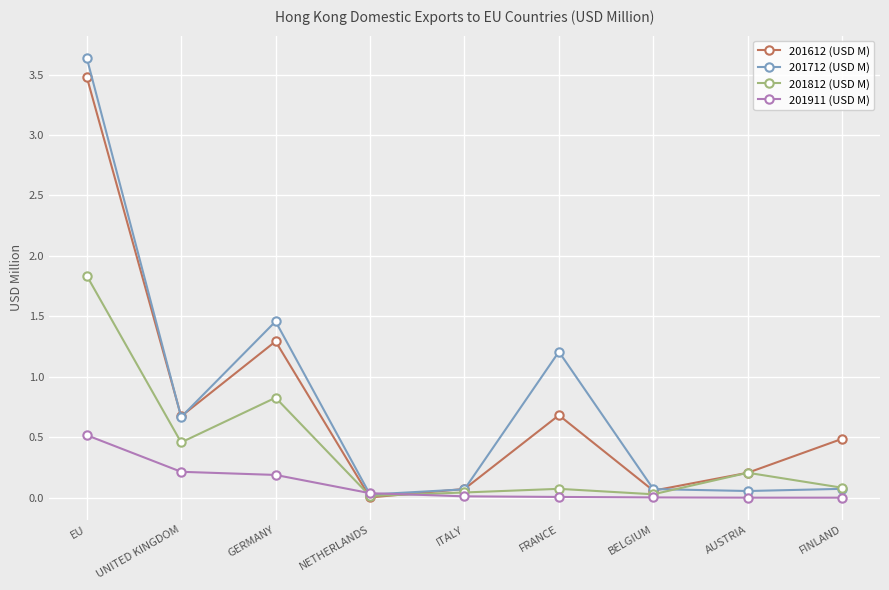

Rank the series by their maximum value, from lowest to highest.

201911 (USD M), 201812 (USD M), 201612 (USD M), 201712 (USD M)